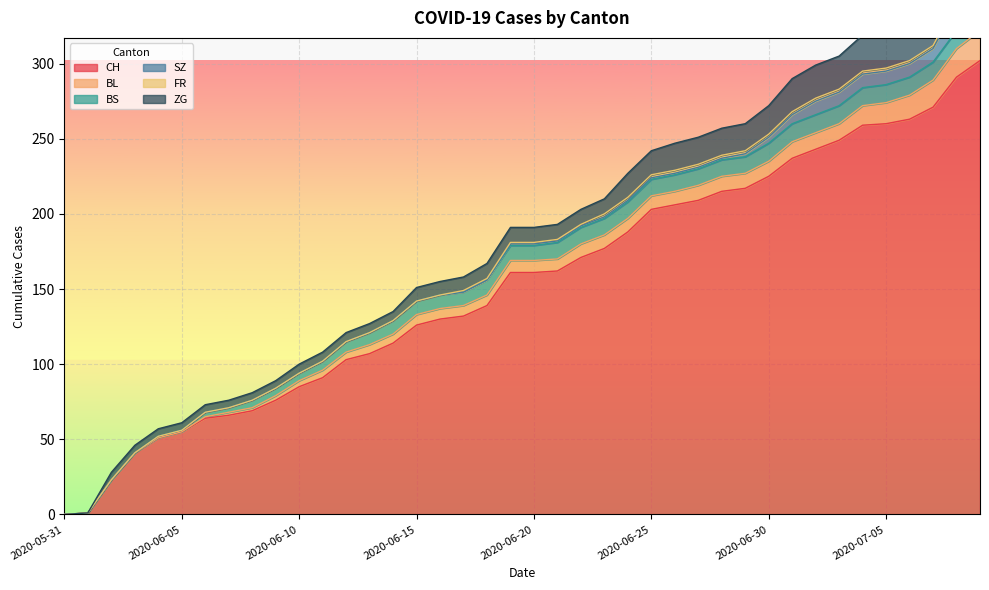

Between 2020-06-05 and 2020-07-07, which series saw the biggest shift?

CH